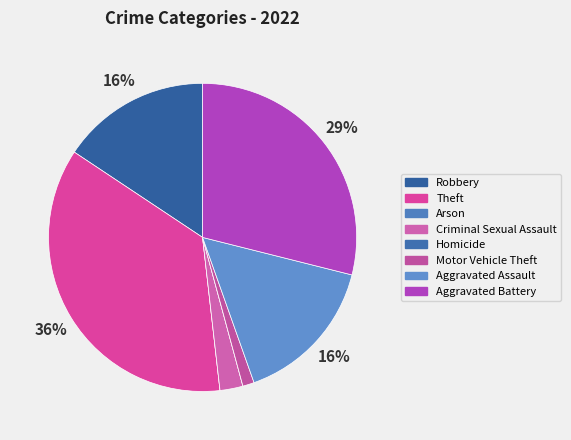

How many slices are in this pie chart?

8